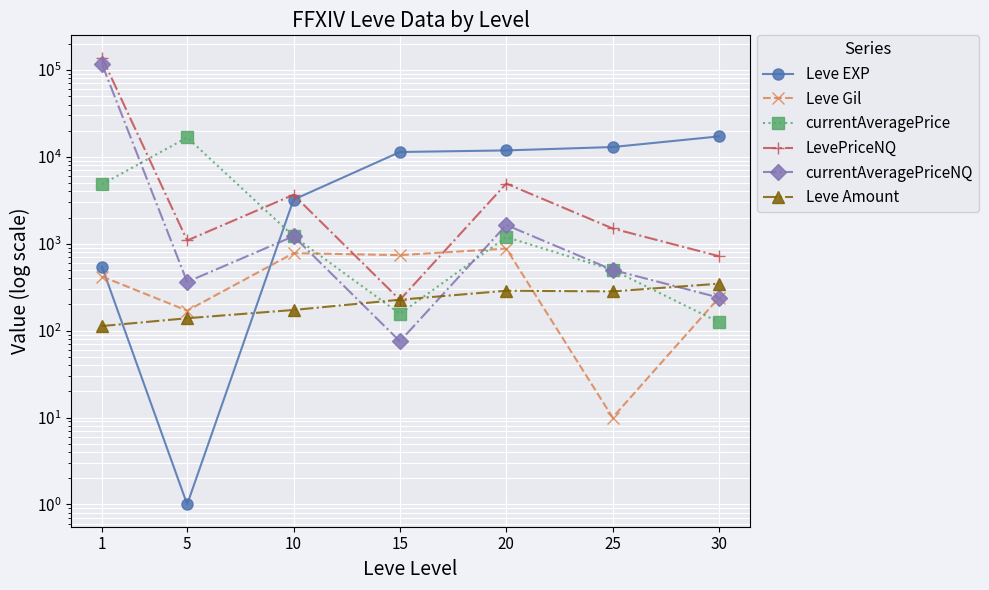

Reading left to right, list all the values displayed in this chart.

Leve EXP: 1=540.0	5=1.0	10=3220.0	15=11390.0	20=11880.0	25=12990.0	30=17230.0
Leve Gil: 1=420.0	5=170.0	10=780.0	15=740.0	20=880.0	25=10.0	30=240.0
currentAveragePrice: 1=4847.0	5=16734.0	10=1221.6	15=156.3	20=1193.0	25=500.0	30=125.0
LevePriceNQ: 1=138820.1	5=1091.6	10=3664.8	15=226.2	20=4933.5	25=1500.0	30=720.0
currentAveragePriceNQ: 1=116362.9	5=363.9	10=1221.6	15=75.4	20=1644.5	25=500.0	30=240.0
Leve Amount: 1=113.0	5=139.0	10=173.0	15=227.0	20=288.0	25=283.0	30=347.0